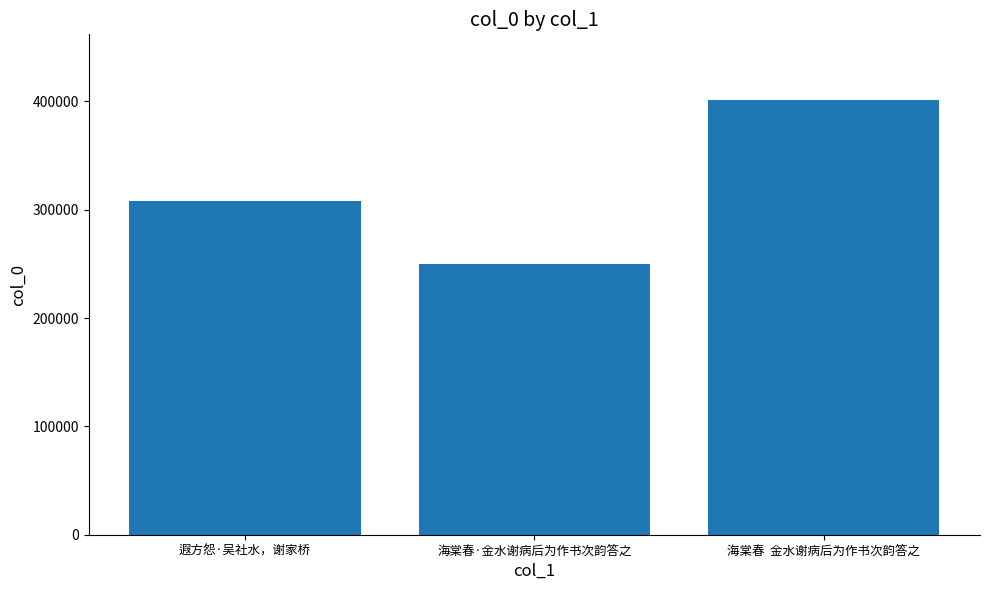

Which category has the lowest value across all series?

海棠春·金水谢病后为作书次韵答之